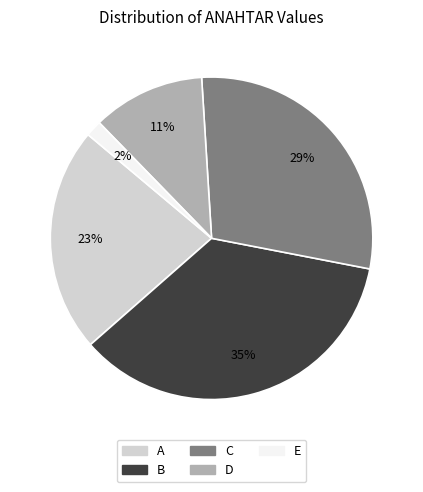

The C slice represents 29% of the pie. True or false?

True